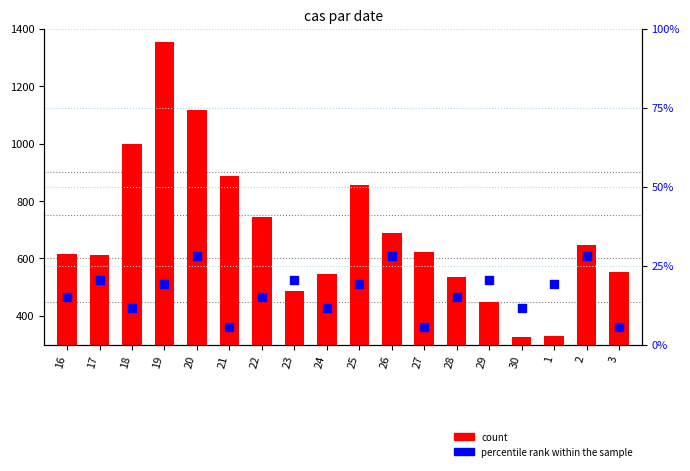

What are all the series names shown in the legend?

count, percentile rank within the sample